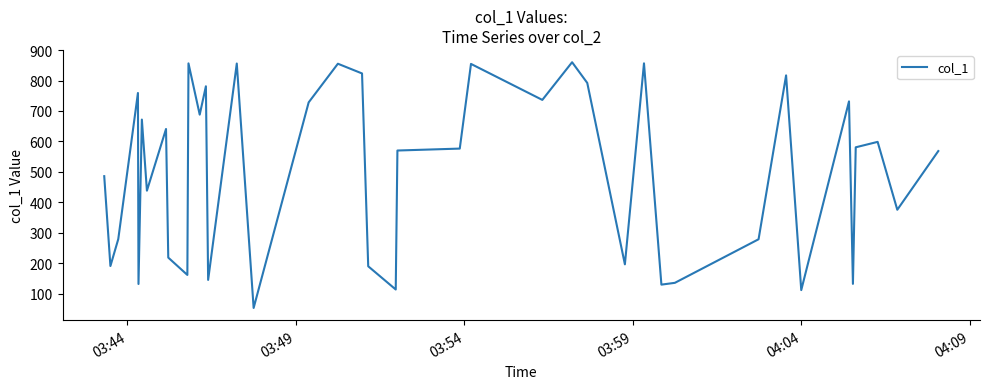

What is the minimum value shown in the chart?

52.7